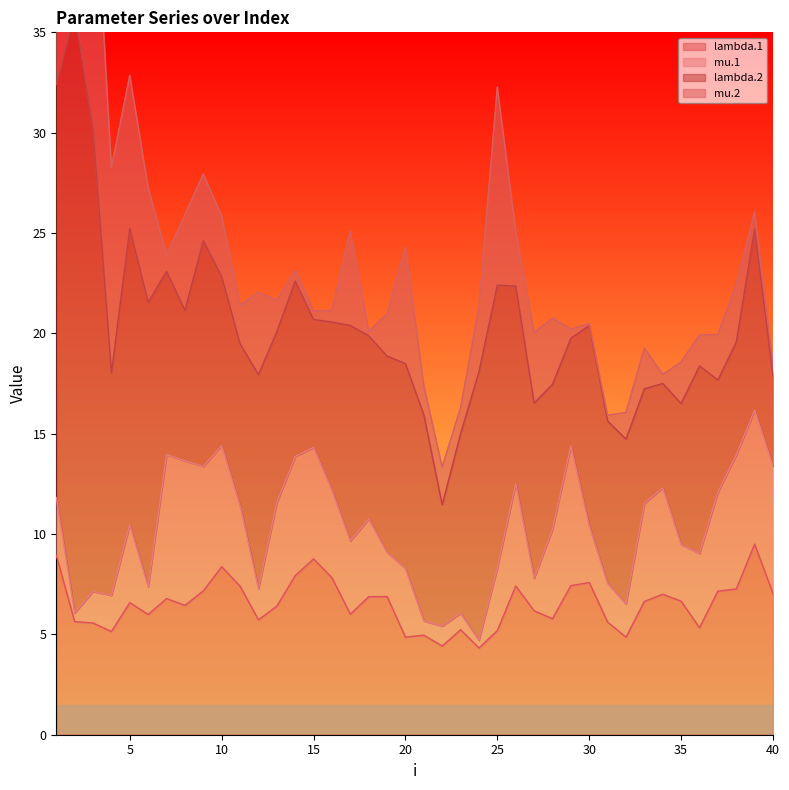

Which has a higher value, 29 or 19?

29